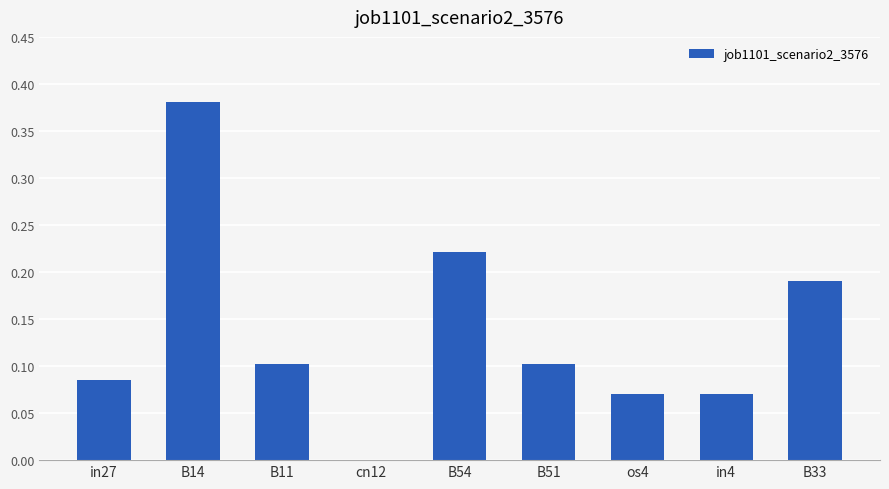

At which label is the value closest to 0?

cn12